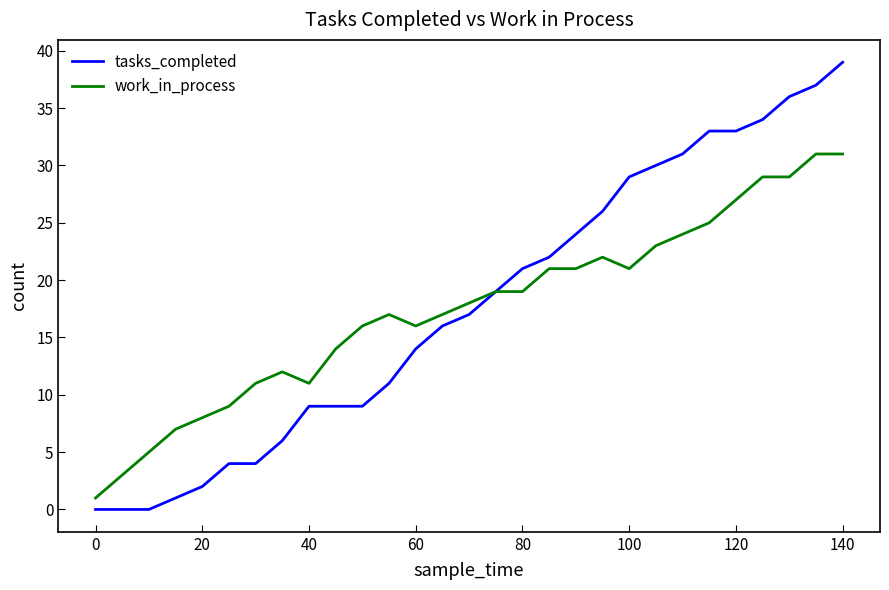

Rank the series by their maximum value, from lowest to highest.

work_in_process, tasks_completed